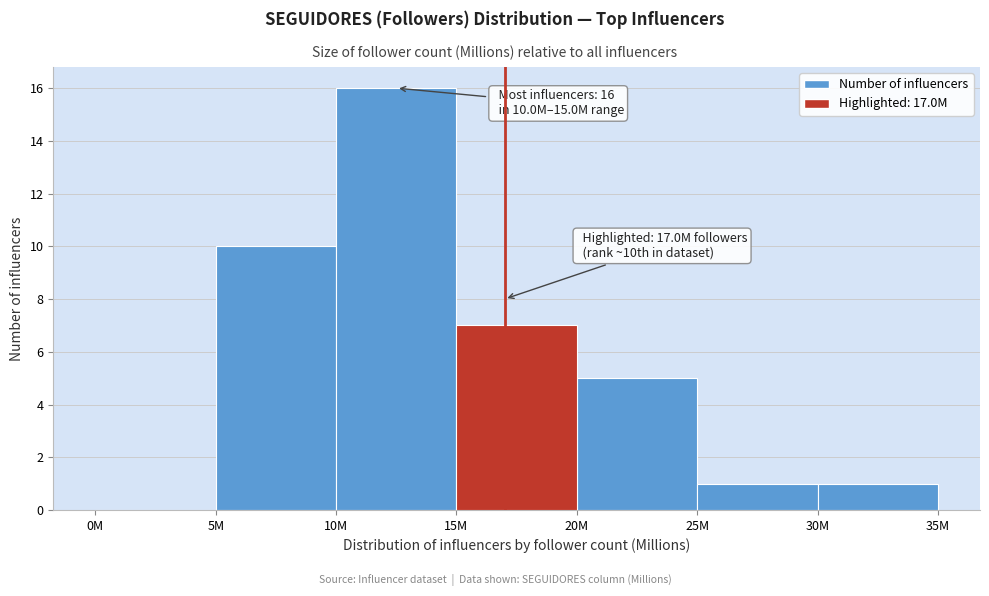

Reading left to right, extract all data points from this chart.

0M=0	5M=10	10M=16	15M=7	20M=5	25M=1	30M=1